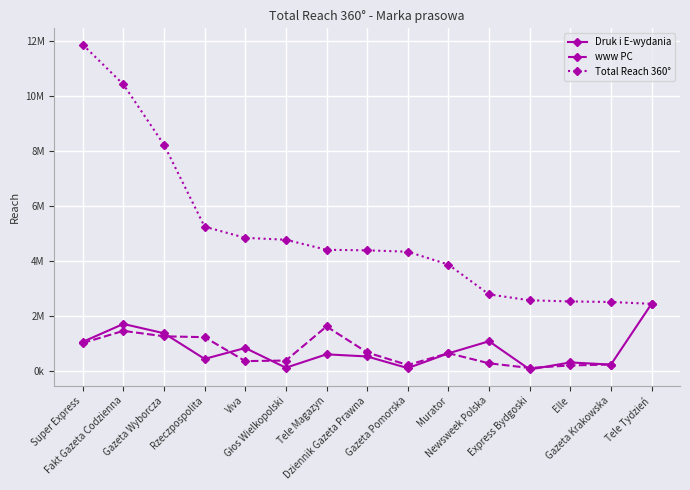

Which series changed the most between Elle and Gazeta Krakowska?

Druk i E-wydania